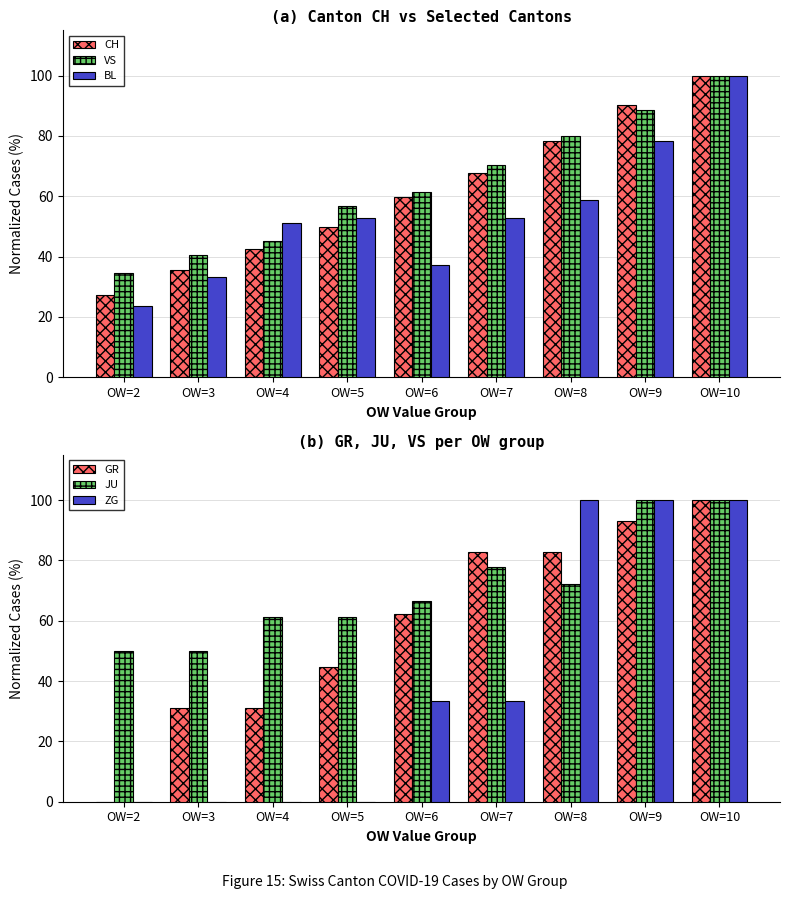

What is the sum of all VS values?

576.9